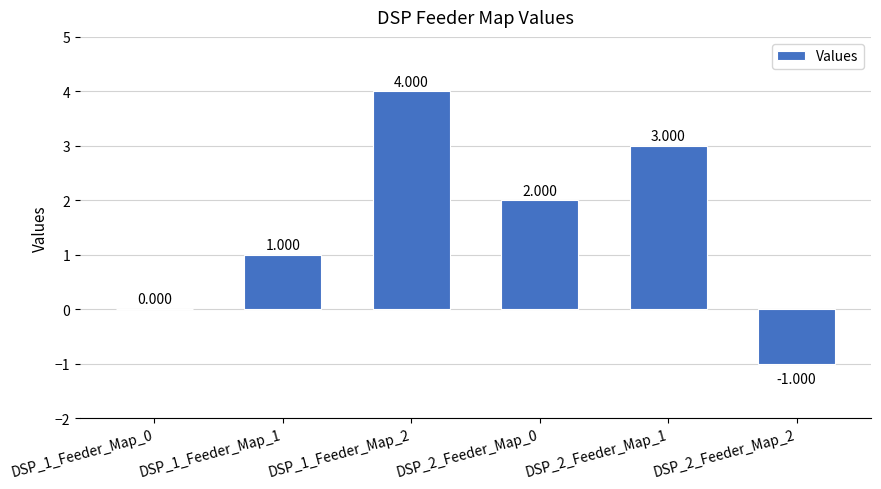

The chart shows a value of 2 at DSP_2_Feeder_Map_0. True or false?

True